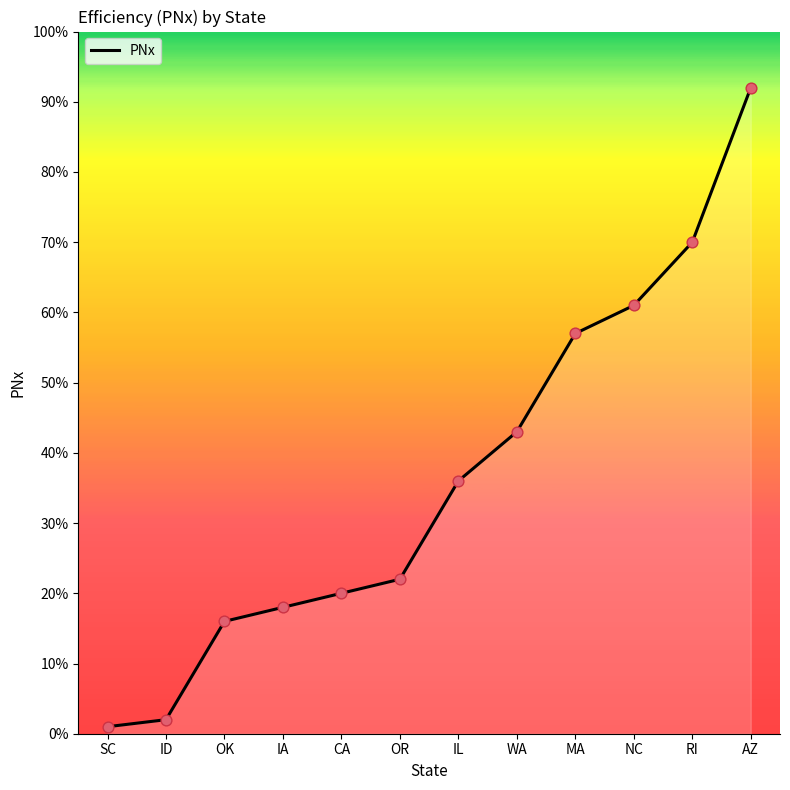

What is the change in value from IL to NC?

+0.2